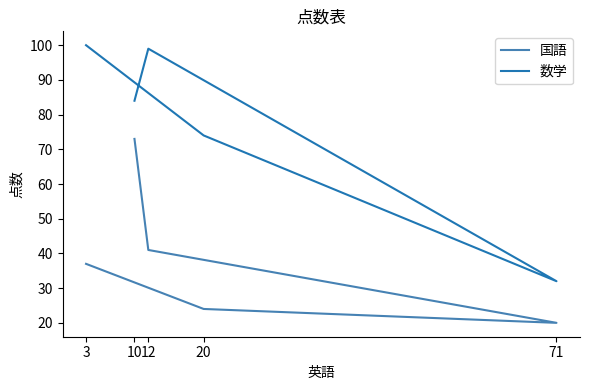

The value of 国語 at 10 is 73. True or false?

True